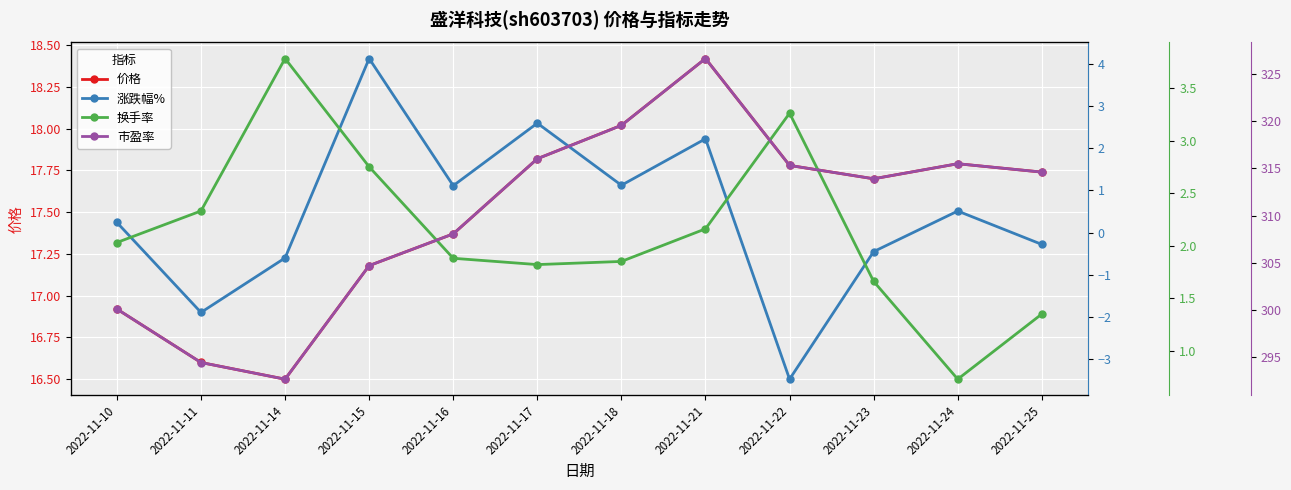

List the series in order of their peak value, lowest first.

换手率, 涨跌幅%, 价格, 市盈率